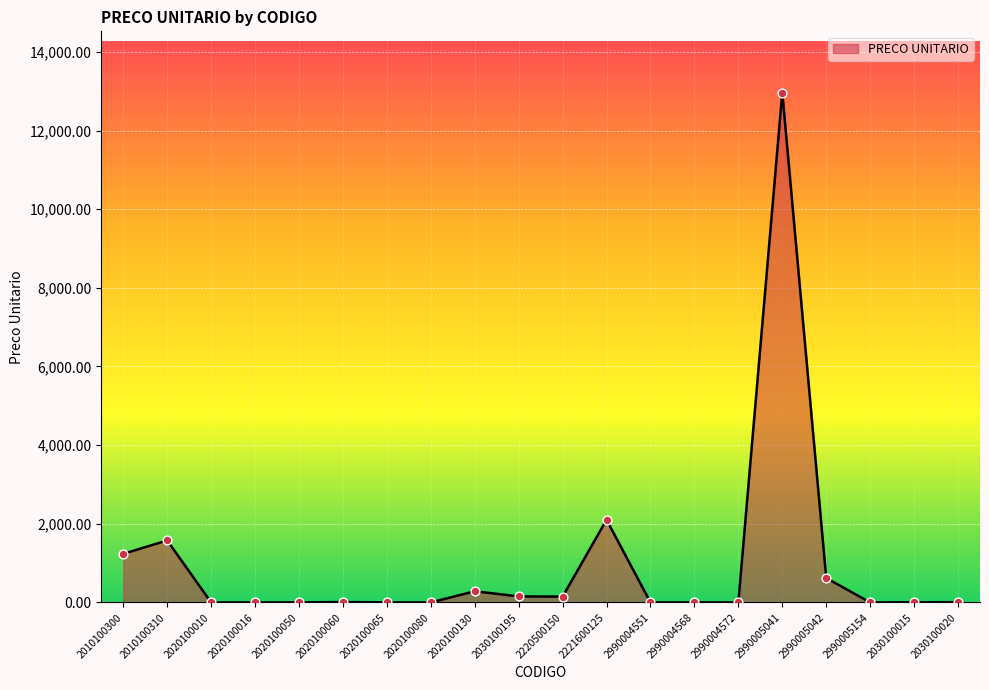

What is the change in value from 2020100065 to 2990004572?

+0.3